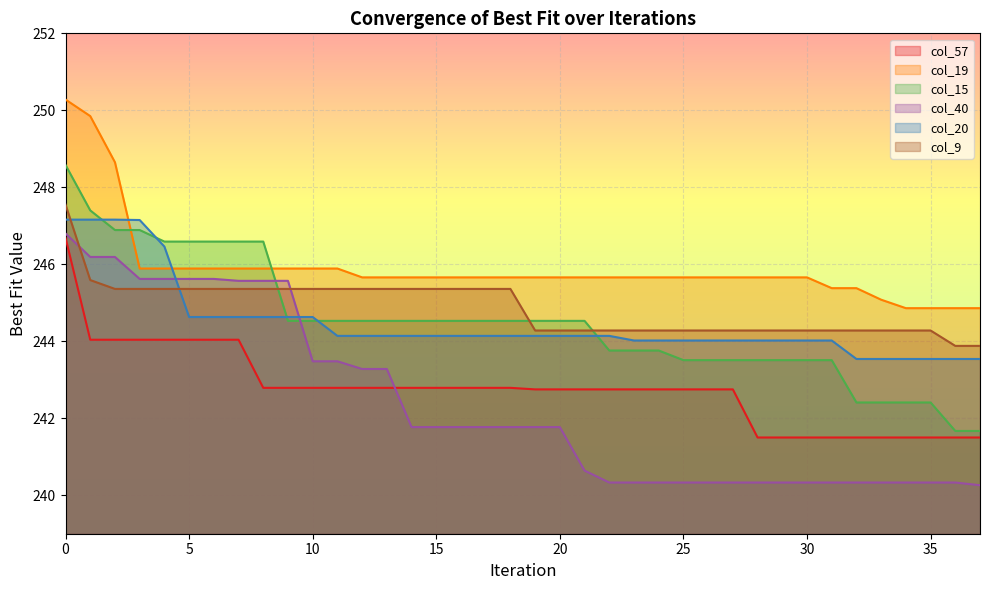

True or false: col_57 and col_20 intersect in this chart.

False